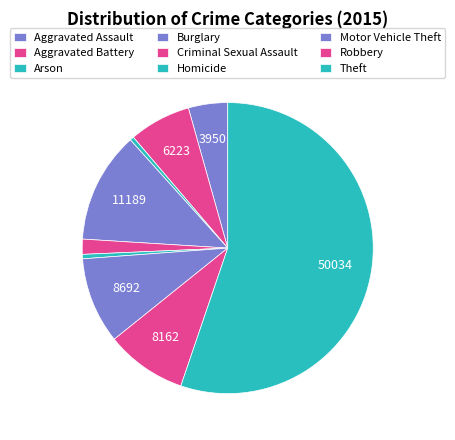

Count the number of slices in the pie.

9